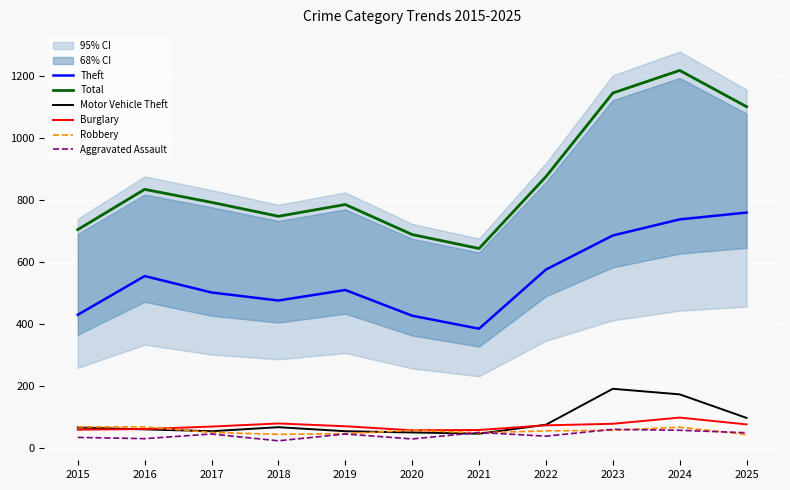

What are all the series names shown in the legend?

Theft, Total, Motor Vehicle Theft, Burglary, Robbery, Aggravated Assault